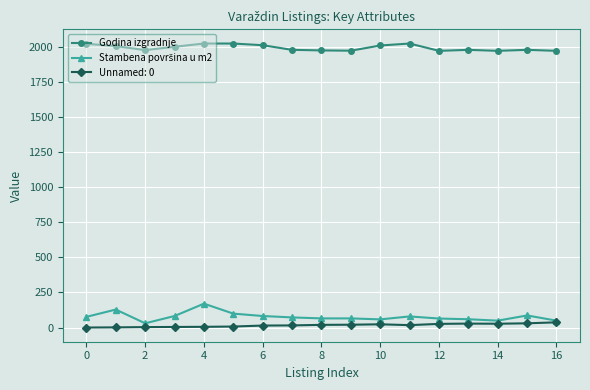

At how many categories does at least one series exceed 1703?

17